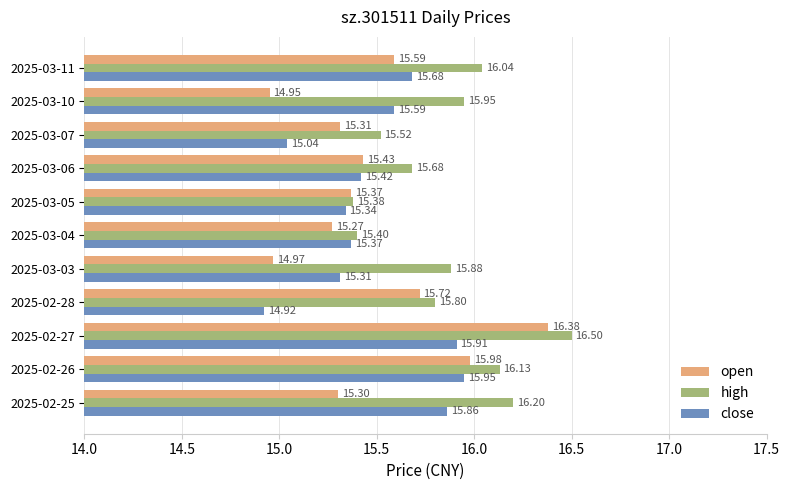

Which series has the largest range (max minus min)?

open